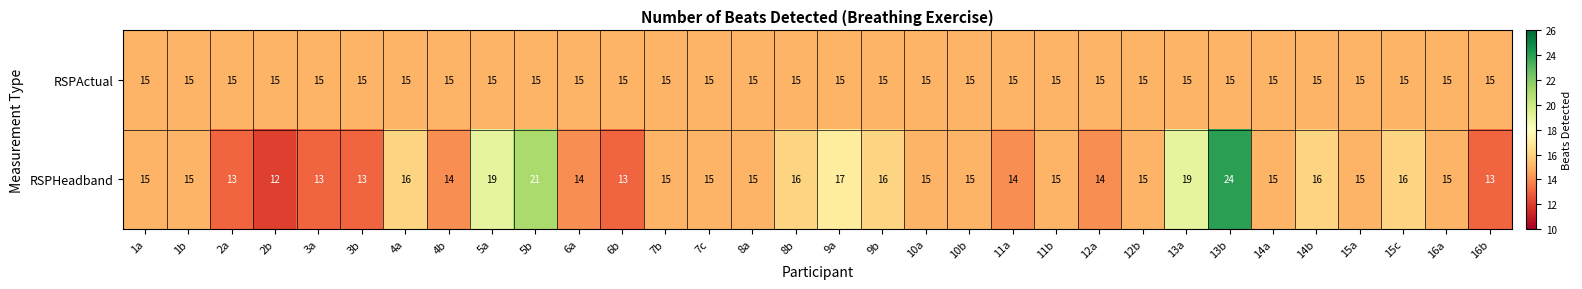

How many data points does each series have?

32